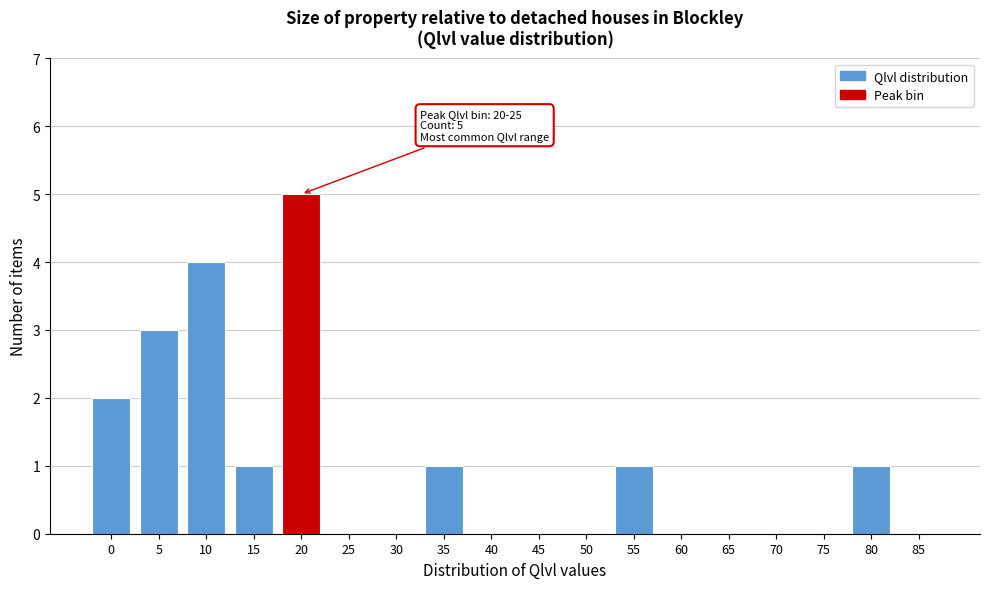

Reading left to right, list all the values displayed in this chart.

0=2	5=3	10=4	15=1	20=5	25=0	30=0	35=1	40=0	45=0	50=0	55=1	60=0	65=0	70=0	75=0	80=1	85=0